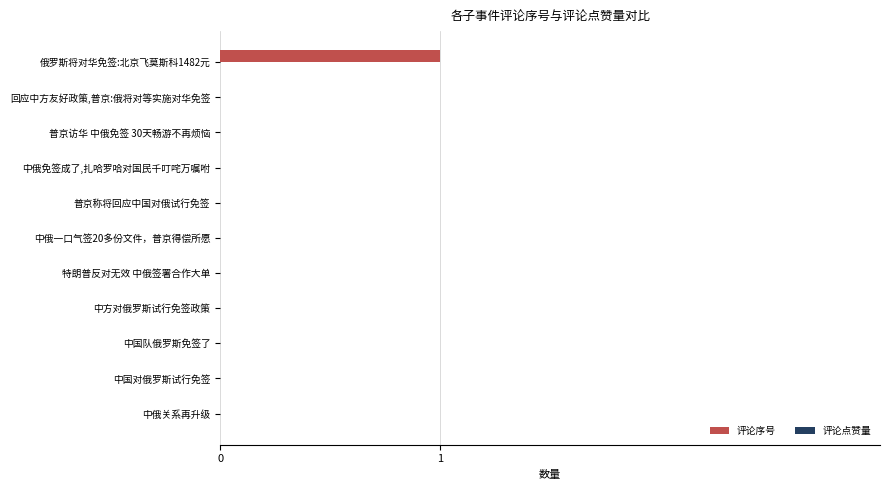

Which label corresponds to the largest value in the chart?

俄罗斯将对华免签:北京飞莫斯科1482元